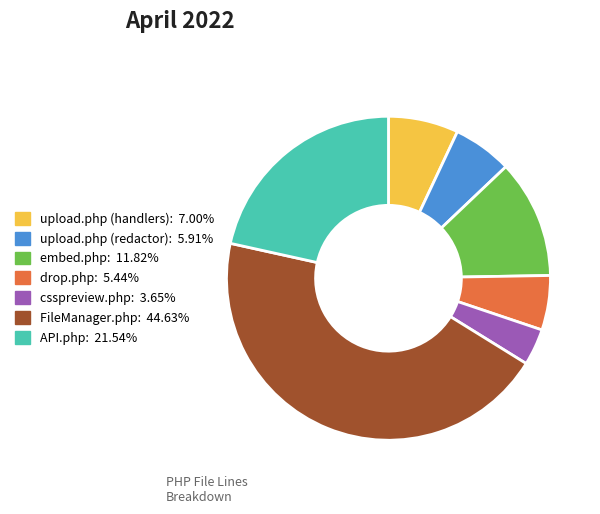

How many slices are in this pie chart?

7